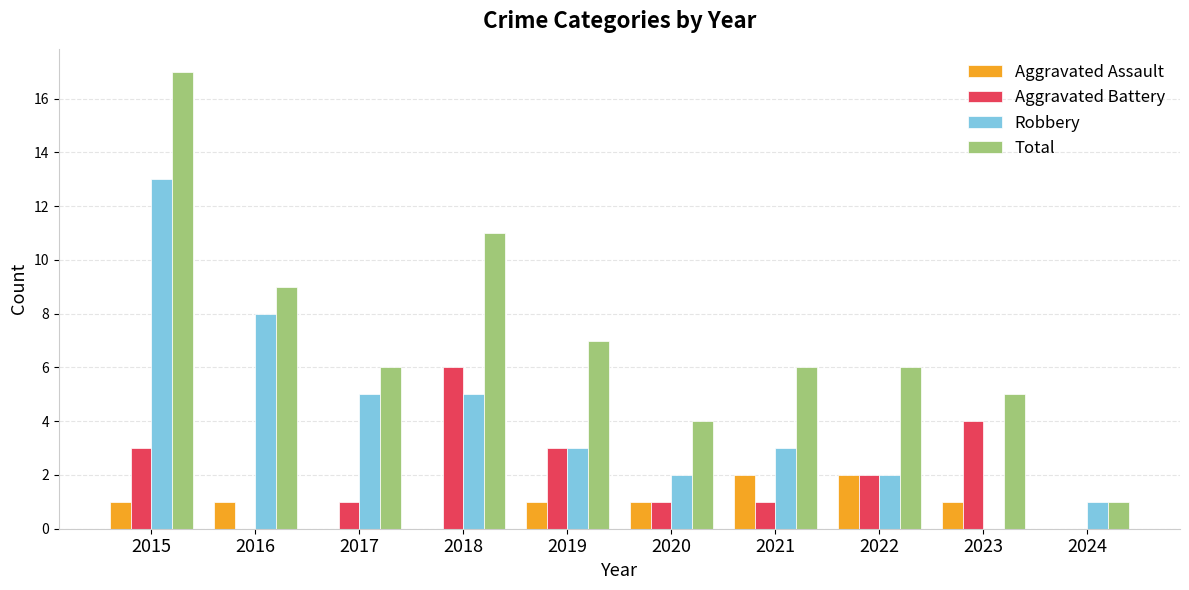

Count the number of categories in the chart.

10